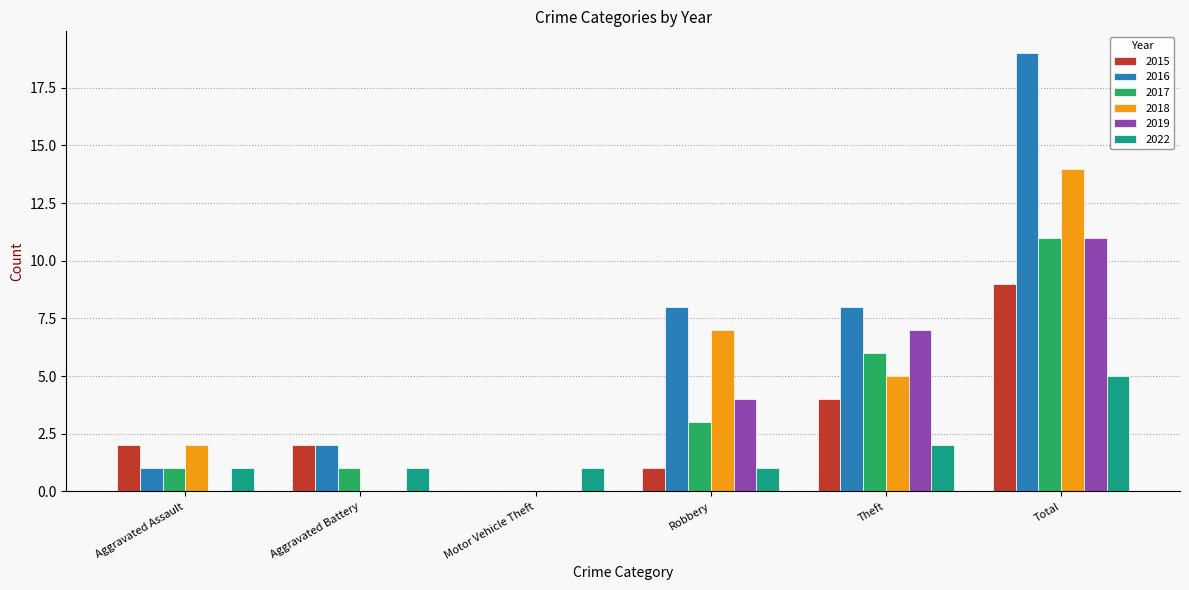

Is it true that 2019 equals 7 at Robbery?

False